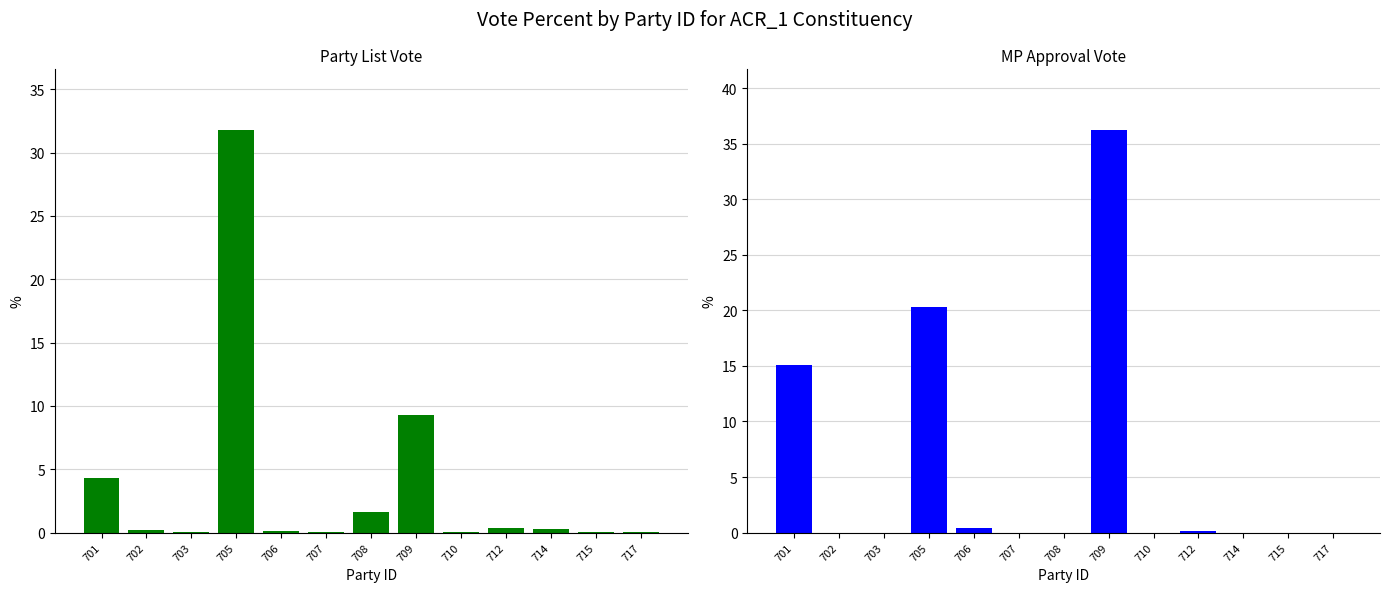

Reading left to right, transcribe all the data shown in this chart.

party_list_vote_percent: 701=4.3	702=0.2	703=0.1	705=31.8	706=0.1	707=0.1	708=1.6	709=9.2	710=0.0	712=0.4	714=0.3	715=0.0	717=0.0
mp_app_vote_percent: 701=15.1	702=0.0	703=0.0	705=20.3	706=0.4	707=0.0	708=0.0	709=36.3	710=0.0	712=0.1	714=0.0	715=0.0	717=0.0